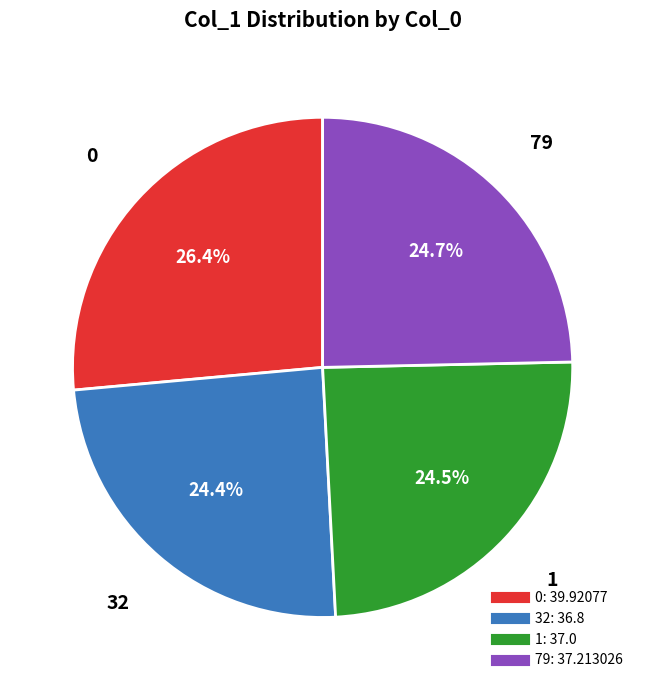

Does any single category account for the majority?

No